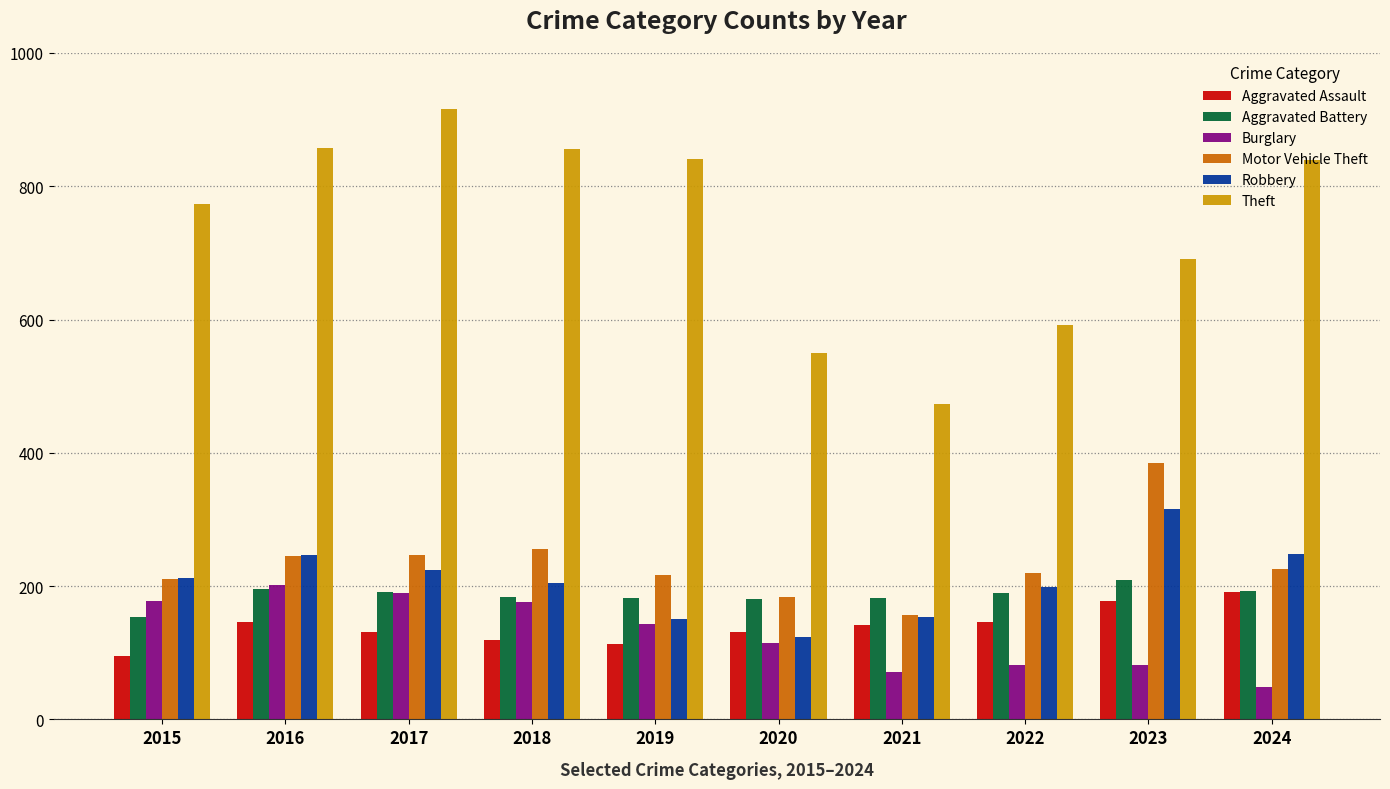

The value of Aggravated Battery at 2022 is 253. True or false?

False